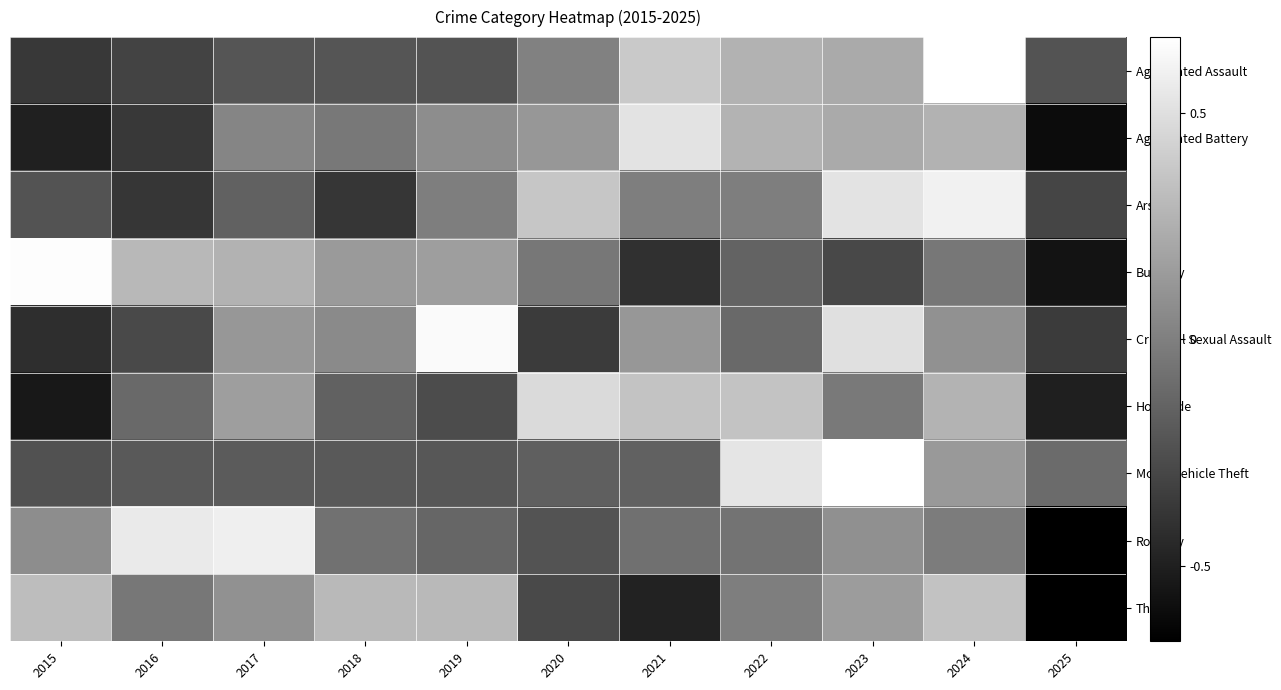

At which category is the sum across all series the highest?

2024